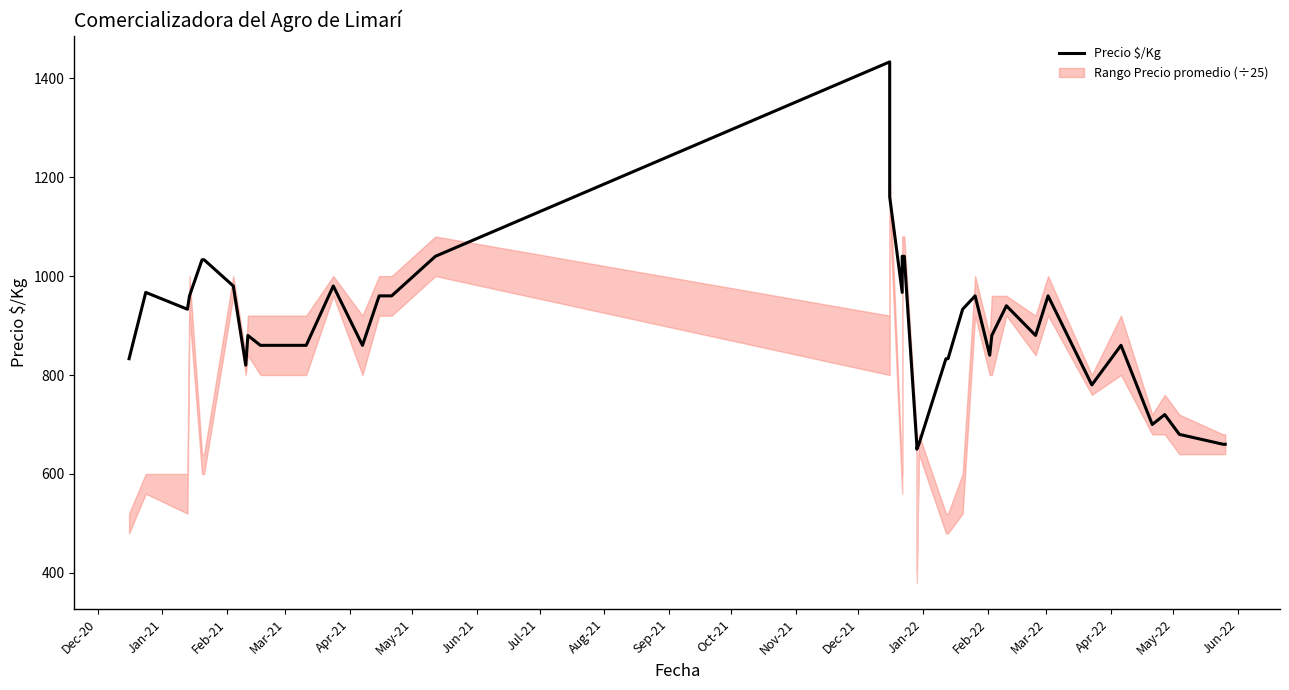

True or false: the data shows 198 at Jan-21.

False